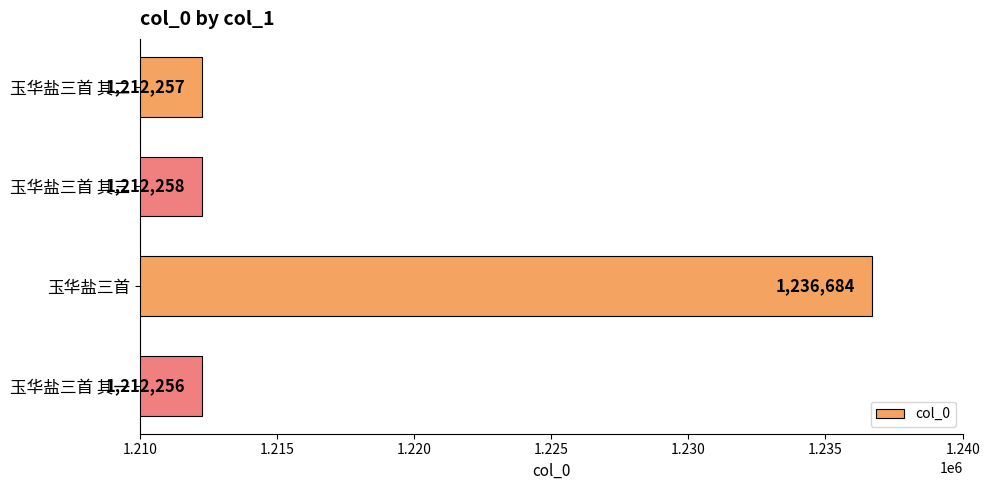

Between 玉华盐三首 其一 and 玉华盐三首 其二, which is larger?

玉华盐三首 其二